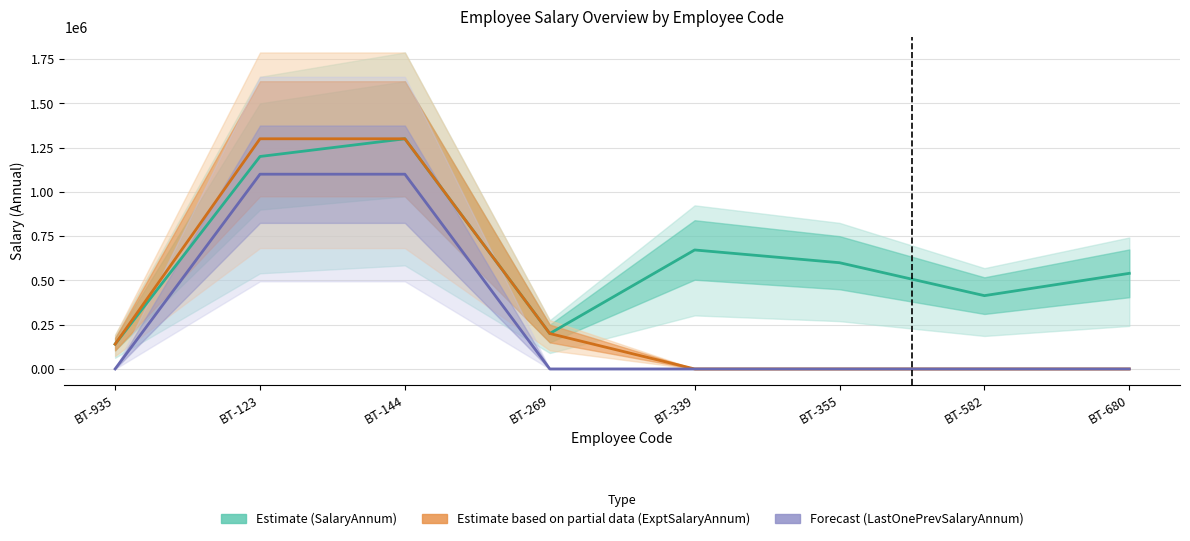

Reading left to right, transcribe all the data shown in this chart.

Estimate (SalaryAnnum): BT-935=140000	BT-123=1200000	BT-144=1300000	BT-269=200000	BT-339=672000	BT-355=600000	BT-582=414000	BT-680=540000
Estimate based on partial data (ExptSalaryAnnum): BT-935=140000	BT-123=1300000	BT-144=1300000	BT-269=200000	BT-339=0	BT-355=0	BT-582=0	BT-680=0
Forecast (LastOnePrevSalaryAnnum): BT-935=0	BT-123=1100000	BT-144=1100000	BT-269=0	BT-339=0	BT-355=0	BT-582=0	BT-680=0